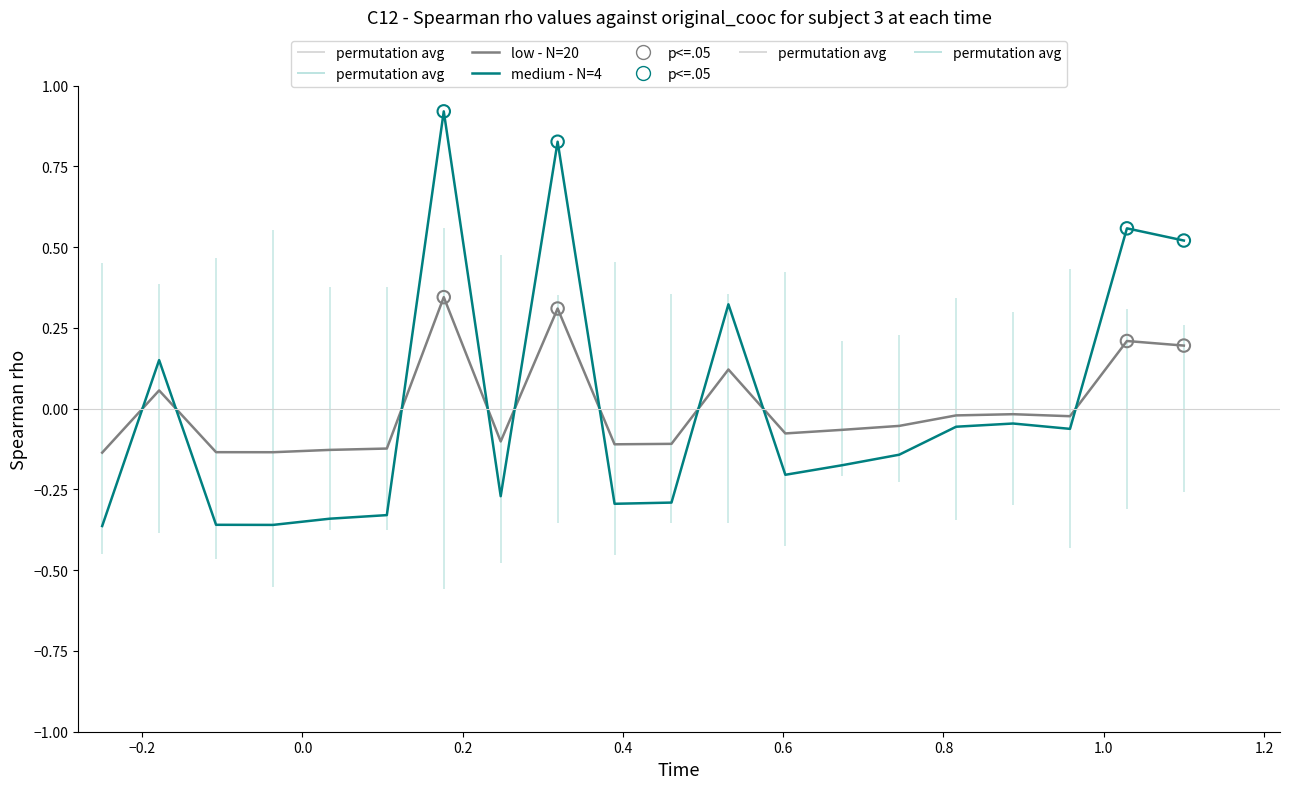

What are all the series names shown in the legend?

low - N=20, medium - N=4